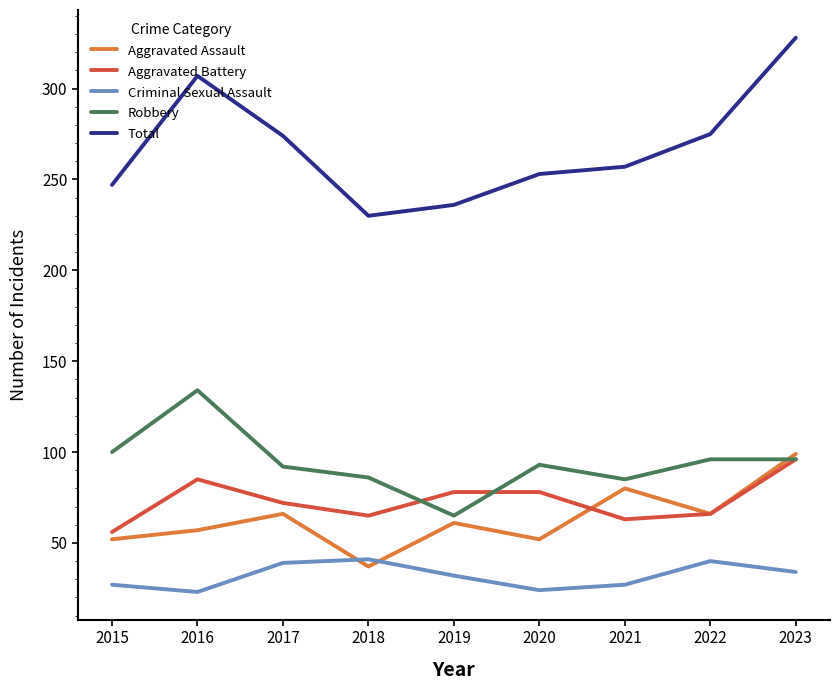

Rank the series by their maximum value, from lowest to highest.

Criminal Sexual Assault, Aggravated Battery, Aggravated Assault, Robbery, Total